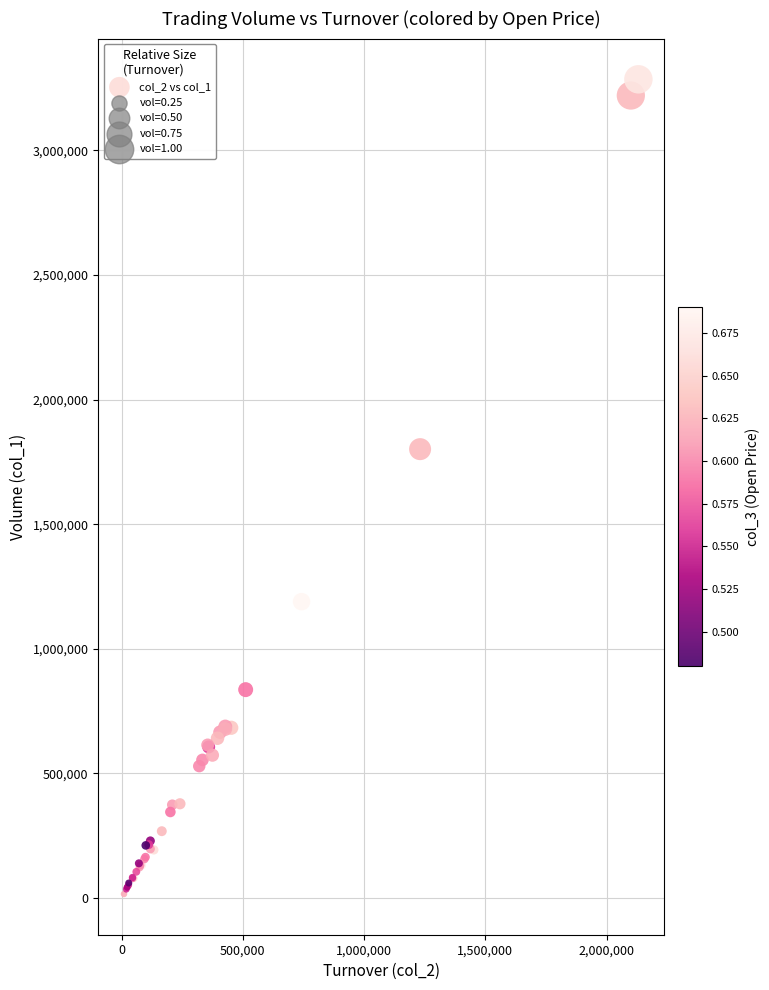

What Y value in the scatter plot is closest to 1650500?

1801000